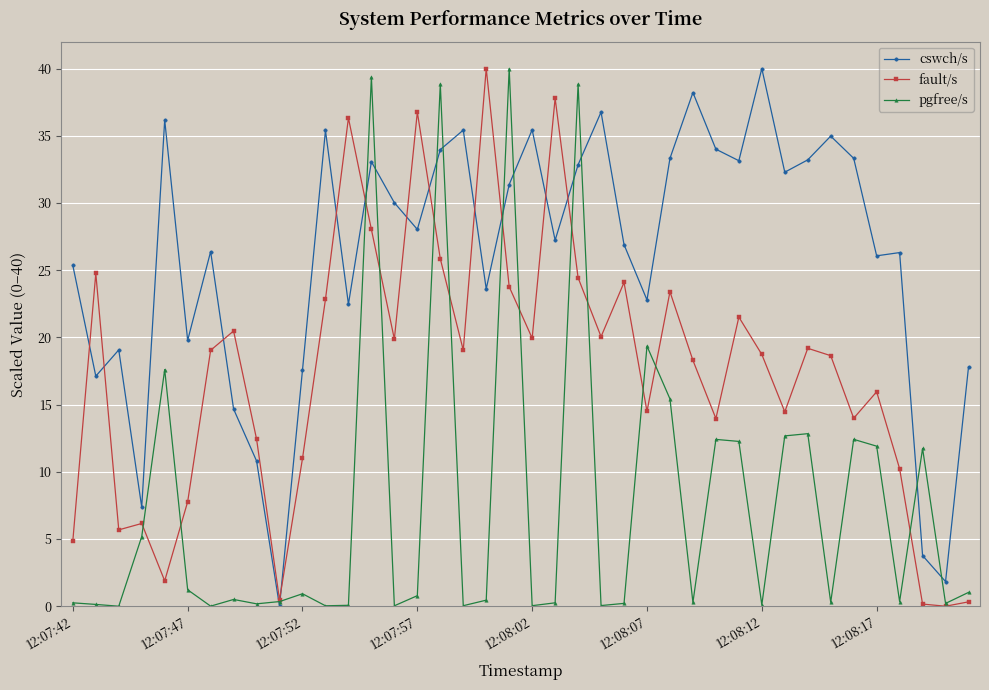

True or false: cswch/s and fault/s cross at least once.

True